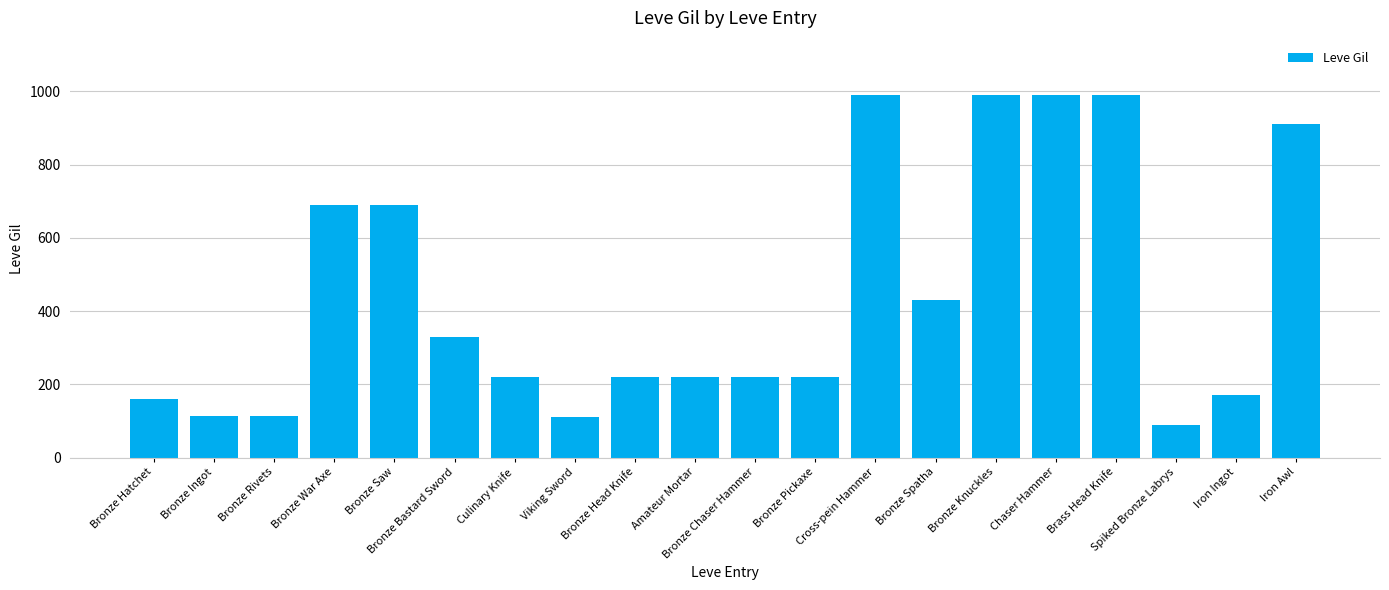

Approximately how many times larger is the value at Bronze Saw compared to Culinary Knife?

3.1